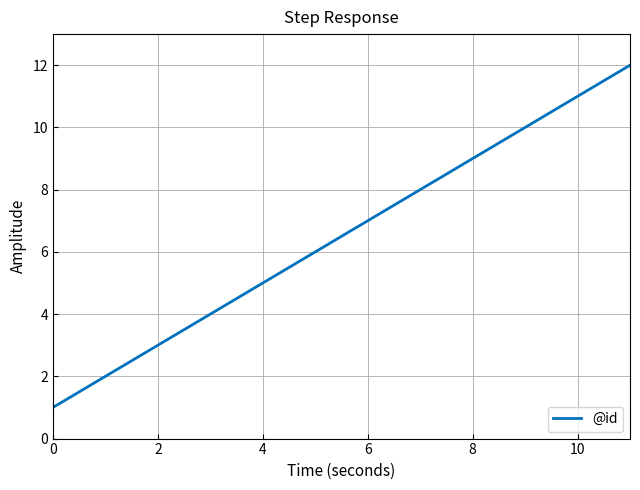

What is the difference between the maximum and minimum values?

11